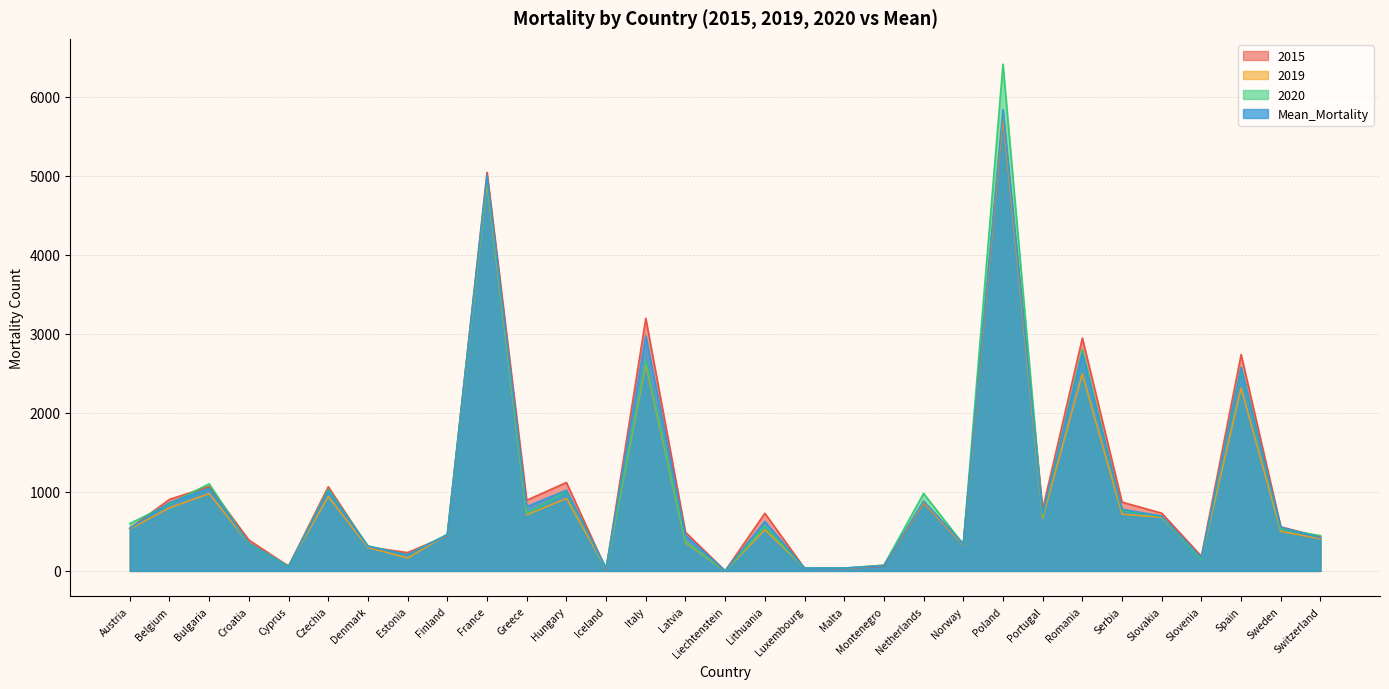

At which label is 2019 closest to 2882?

Italy